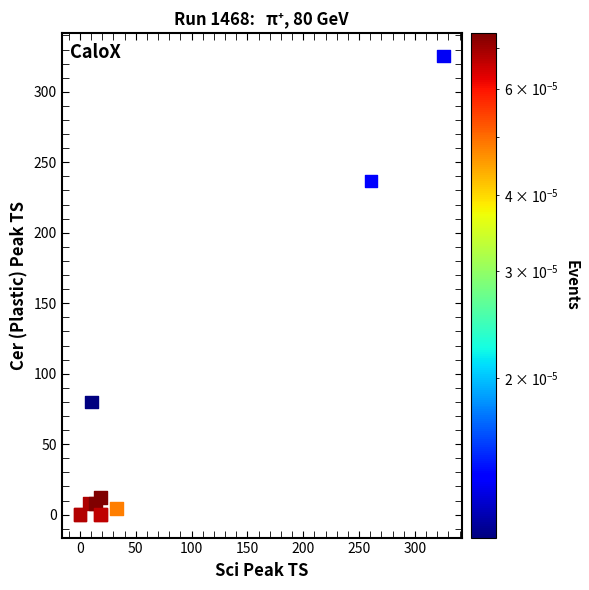

What Y value in the scatter plot is closest to 162?

236.8